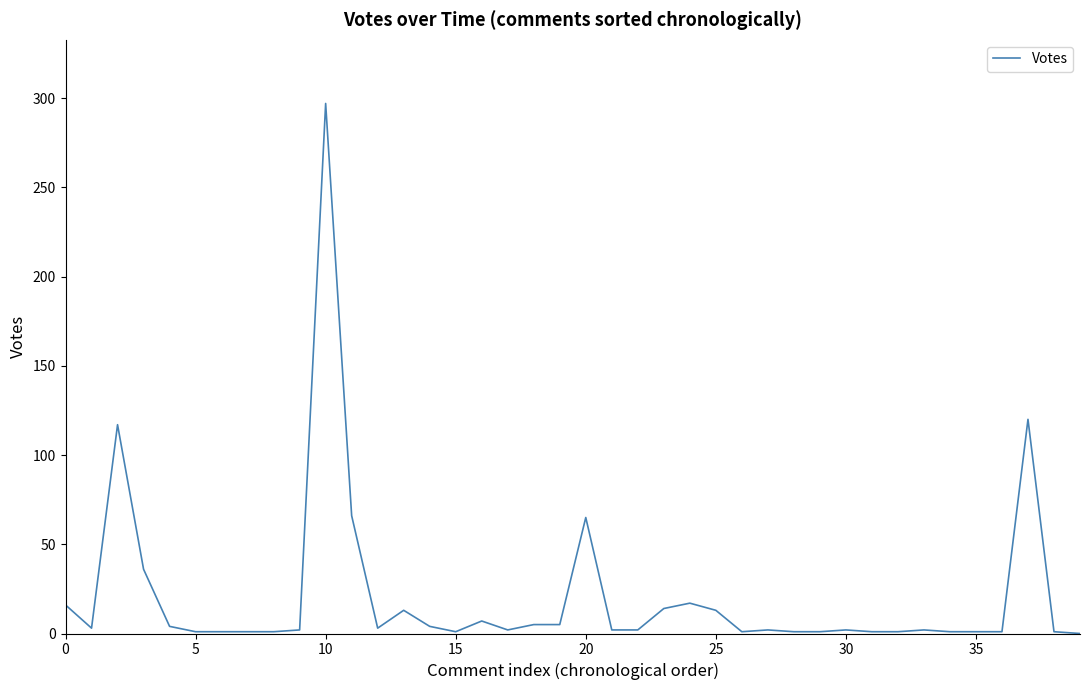

What is the greatest value displayed?

297